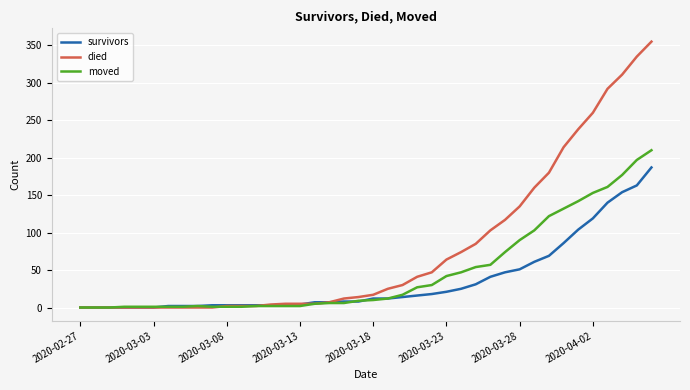

What is the difference between the maximum and second lowest values in the died series?

355